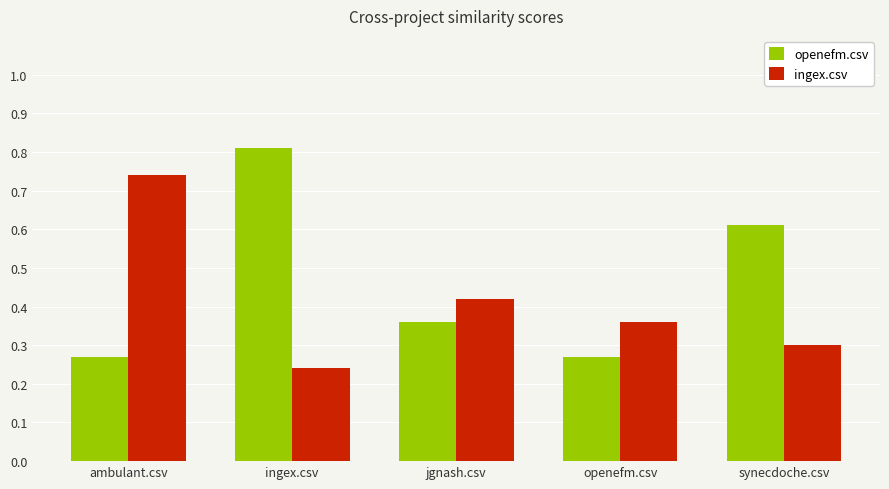

How many ingex.csv values are between 0 and 1?

5